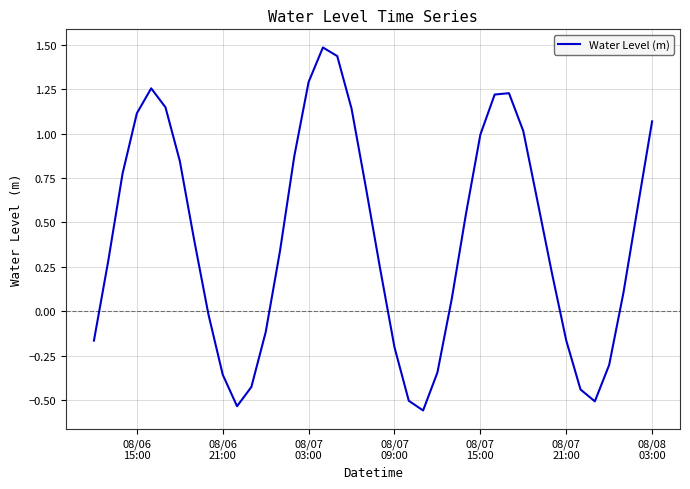

Does the chart have visible grid lines?

Yes